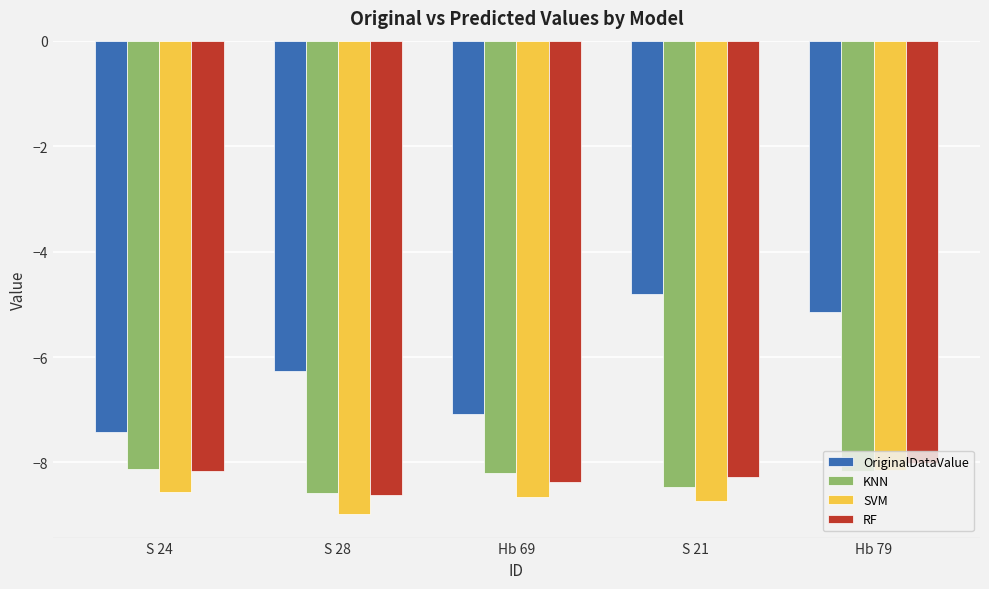

Which series has the widest spread of values?

OriginalDataValue